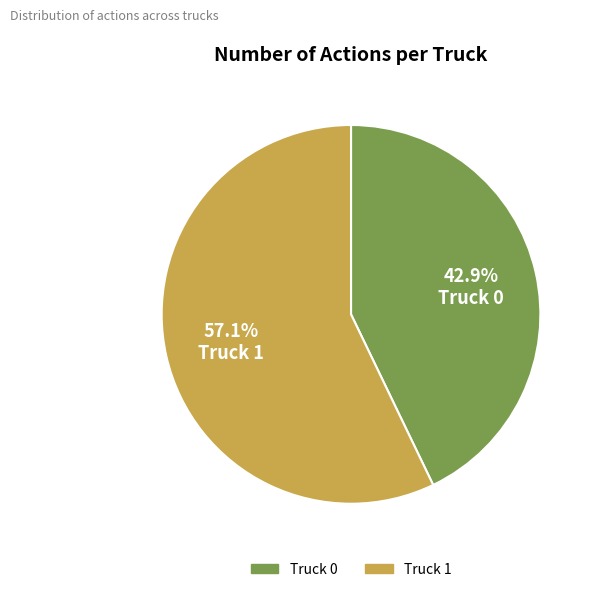

What percentage is the Truck 1 slice, to the nearest percent?

57%